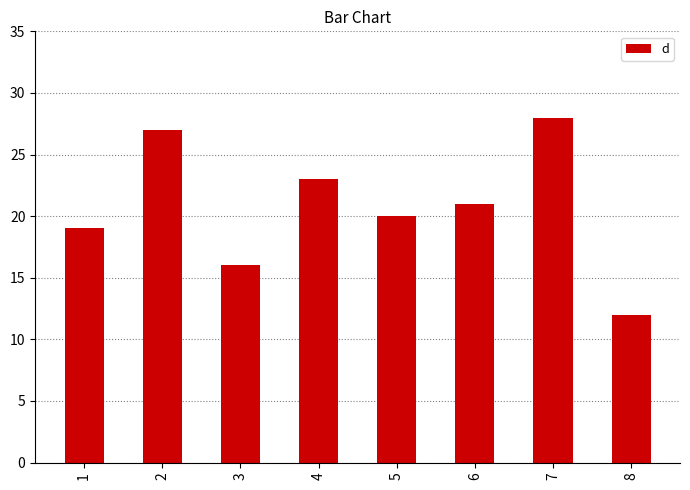

What is the value of the 6th bar from the left?

21